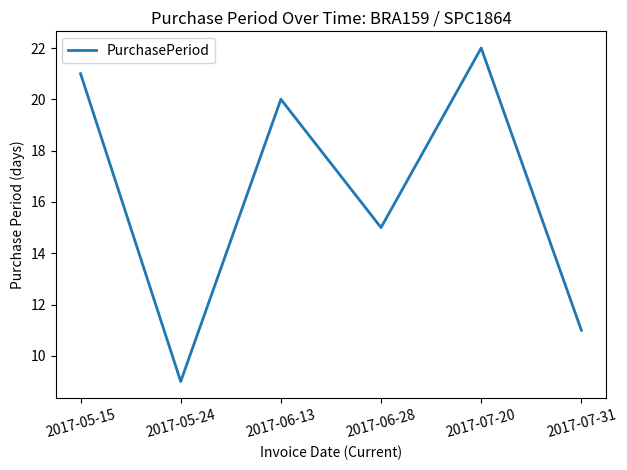

What is the difference between the maximum and second lowest values?

11